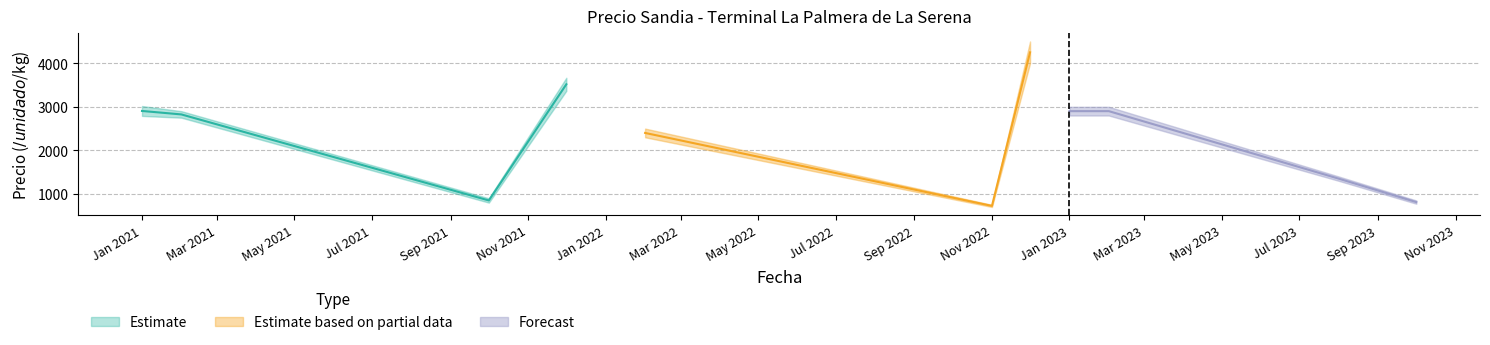

Where is Precio minimo nearest to the value 2575?

10